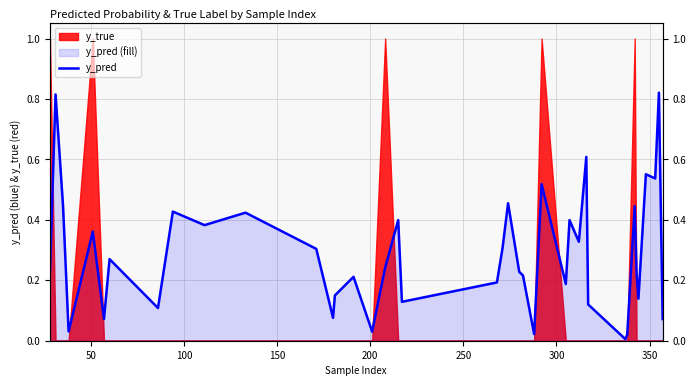

What is the difference between the maximum and second lowest values?

0.8